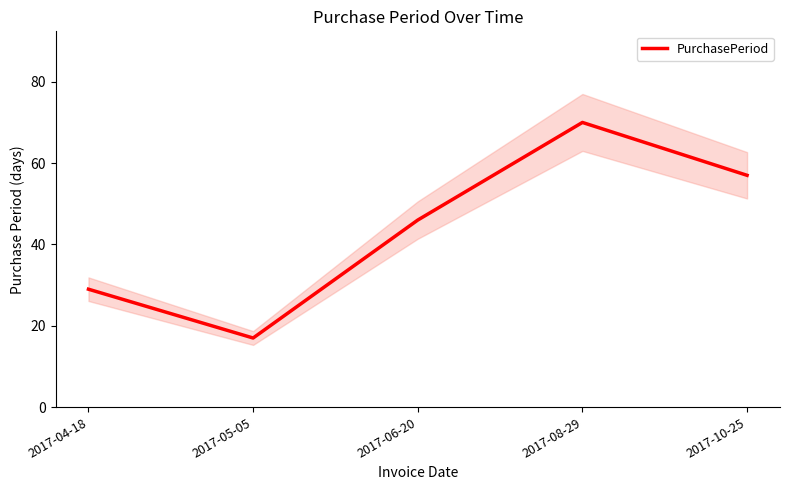

Where does the data first go above 46?

2017-08-29